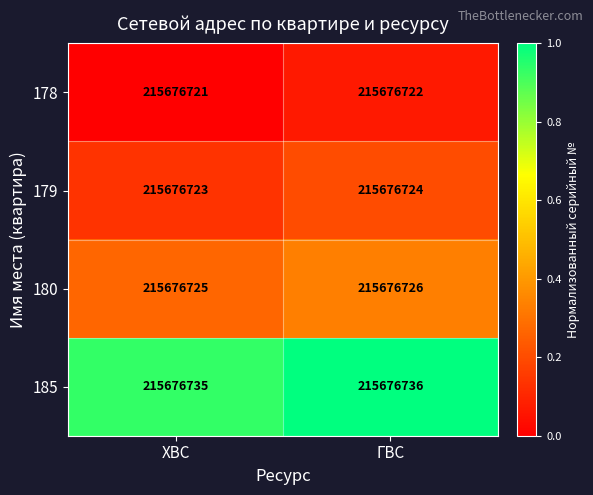

At ГВС, list the series in order from largest to smallest.

185, 180, 179, 178